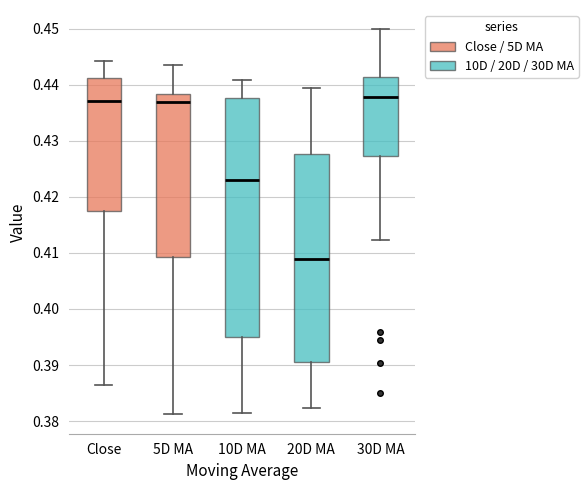

Reading left to right, read every box against the y-axis: the position of its median line, the range the box covers, and the ends of its whiskers. The values are not printed on the chart, so give them approximately, as read against the axis.

Close: median 0.437, box 0.417 to 0.441, whiskers 0.386 to 0.444
5D MA: median 0.437, box 0.409 to 0.438, whiskers 0.381 to 0.444
10D MA: median 0.423, box 0.395 to 0.438, whiskers 0.381 to 0.441
20D MA: median 0.409, box 0.391 to 0.428, whiskers 0.382 to 0.439
30D MA: median 0.438, box 0.427 to 0.441, whiskers 0.412 to 0.450